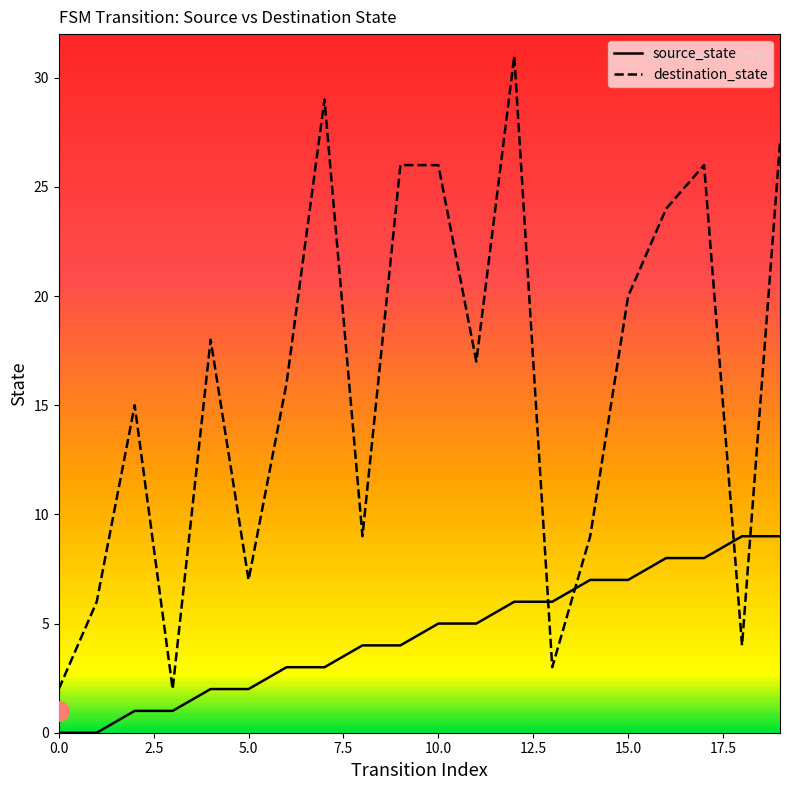

How many values in the source_state series exceed 5?

8